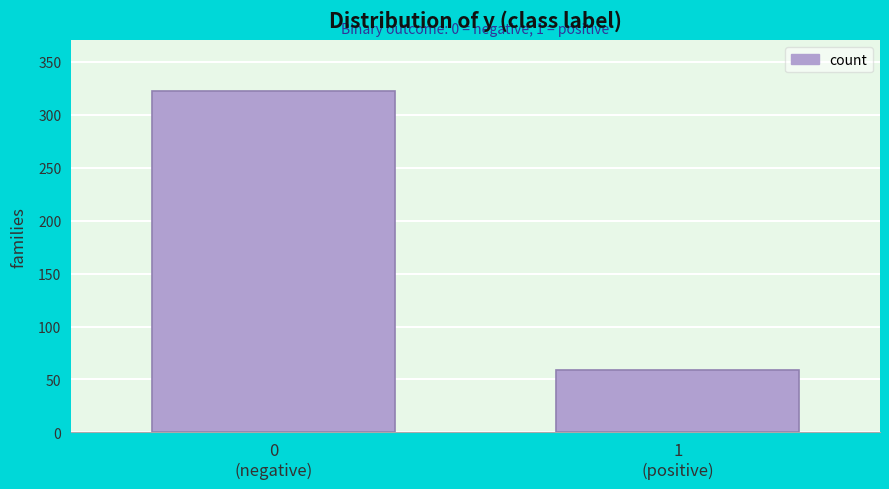

Reading right to left, transcribe all the data shown in this chart.

59	322